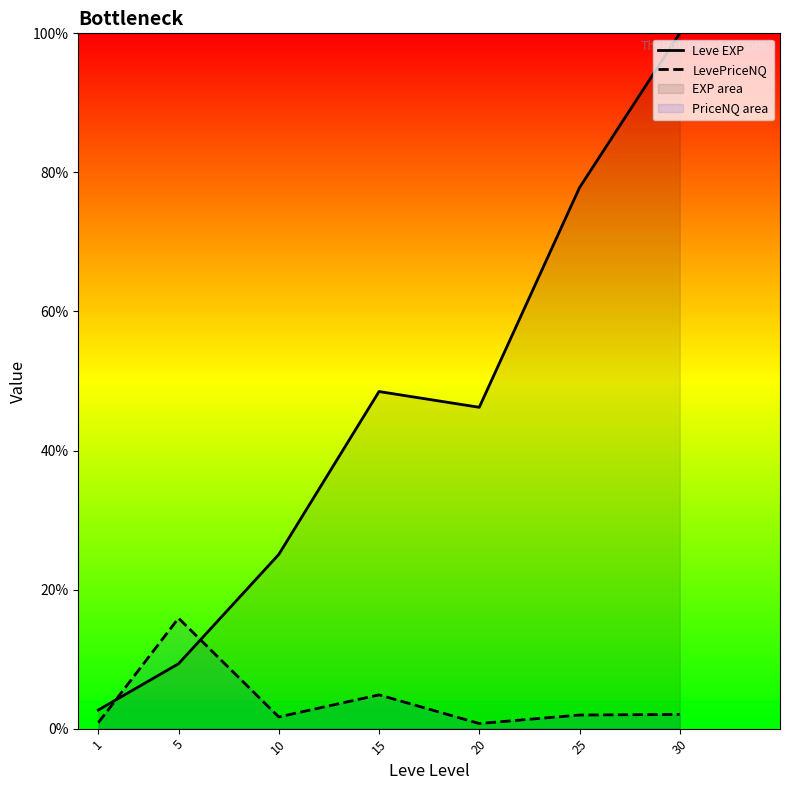

After their last crossing, which series has the higher values: LevePriceNQ or Leve EXP?

Leve EXP